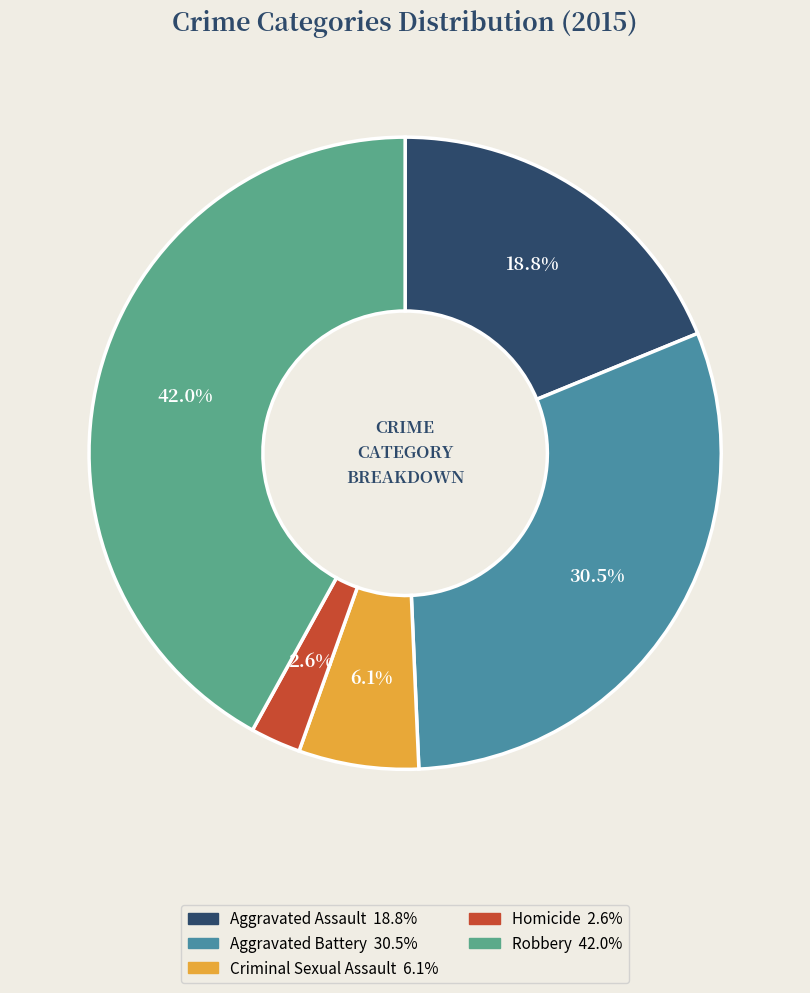

Which slice is the largest?

Robbery